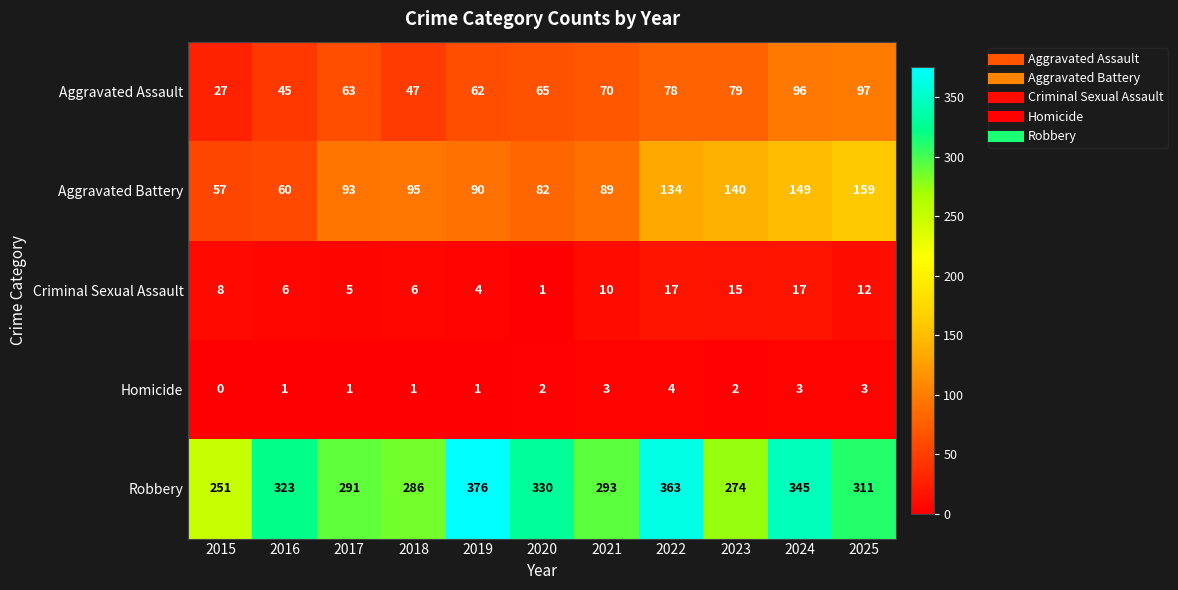

What is the spread (max minus min) of values at 2022?

359